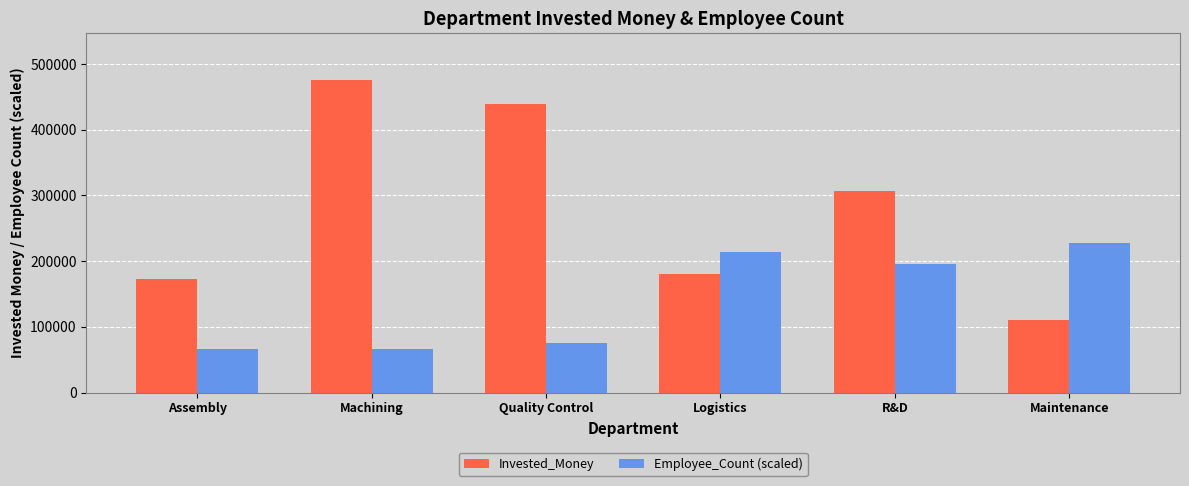

What is the difference between the Invested_Money values at Assembly and Machining?

302526.1